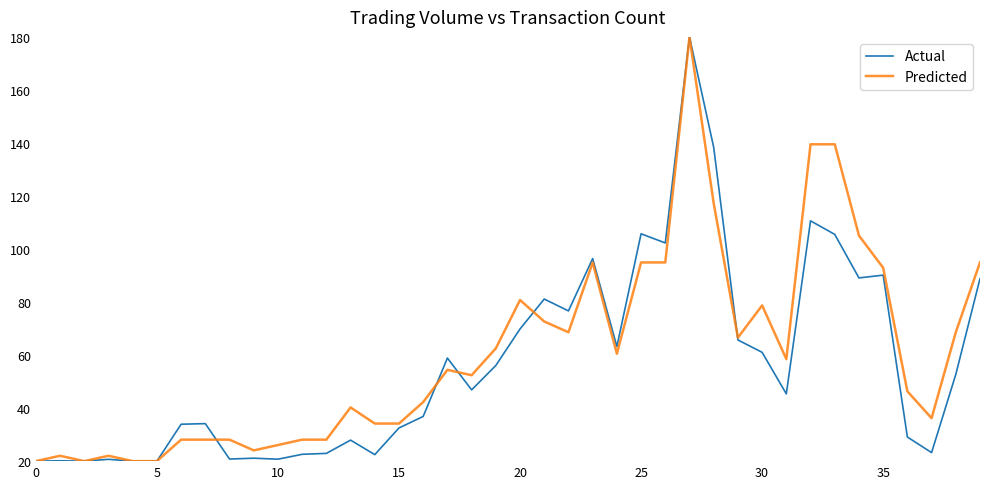

What is the greatest value displayed?

180.0